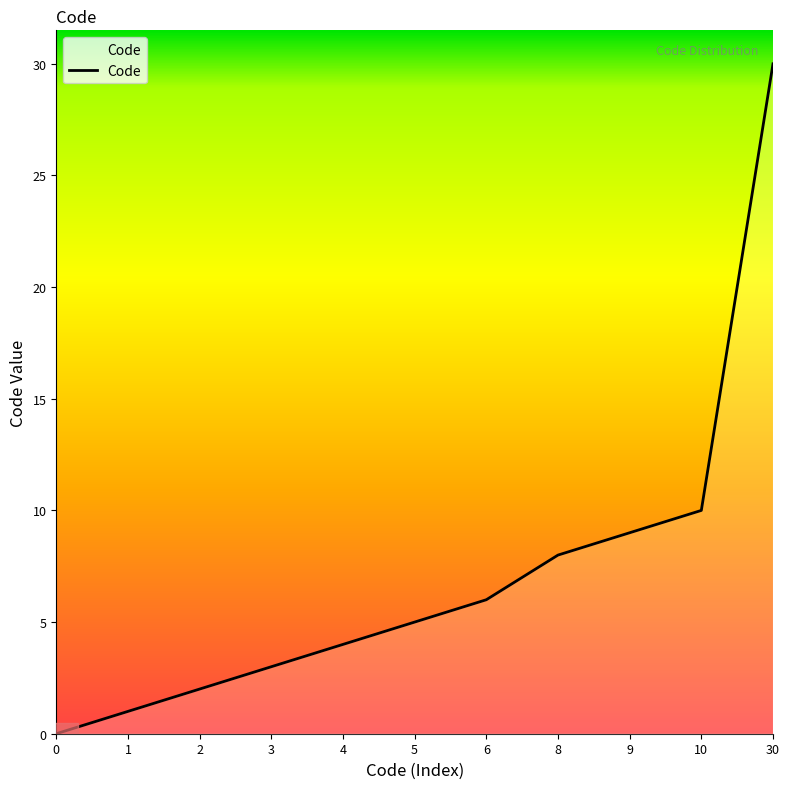

True or false: the data shows 3 at 2.

False